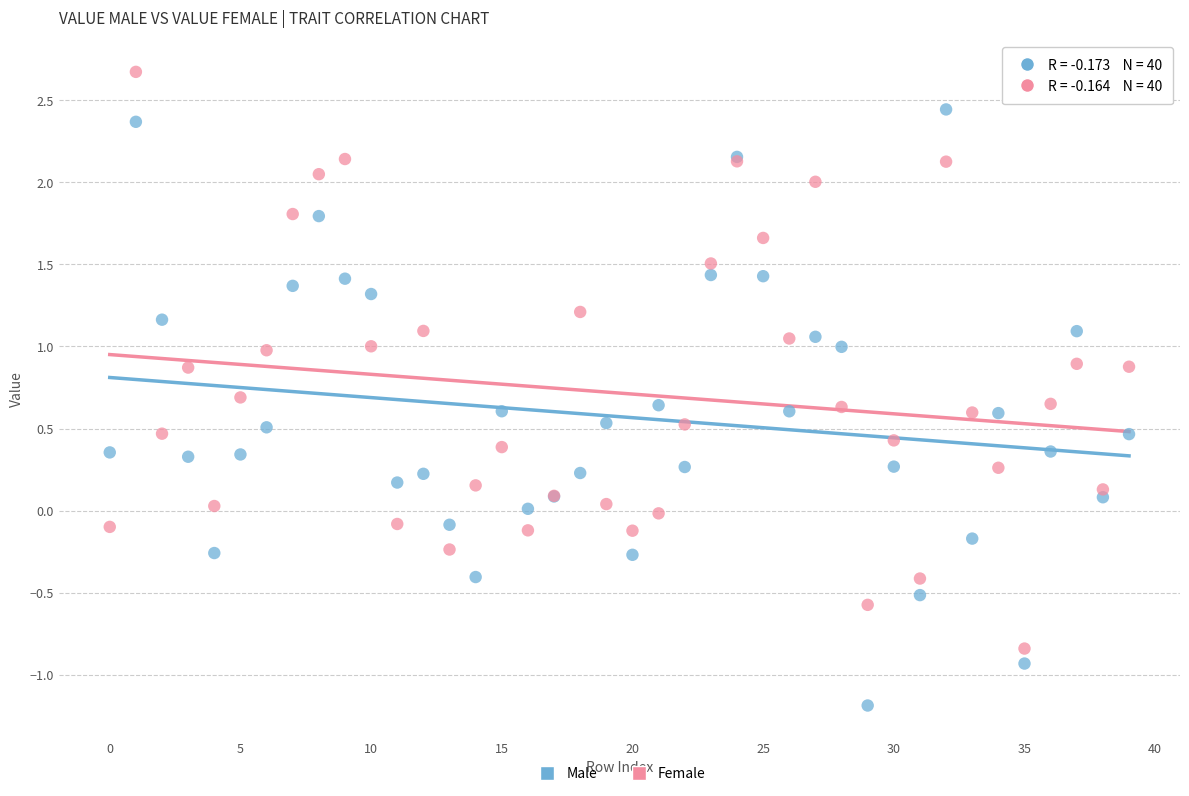

Which series has the widest spread of Y values?

Male